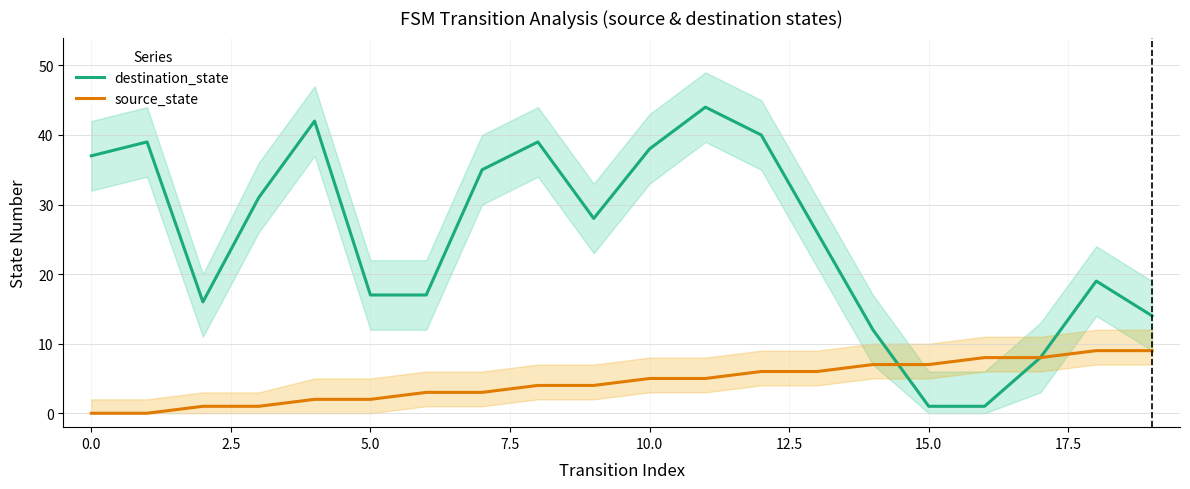

The source_state series shows 2 at 5.0. True or false?

True